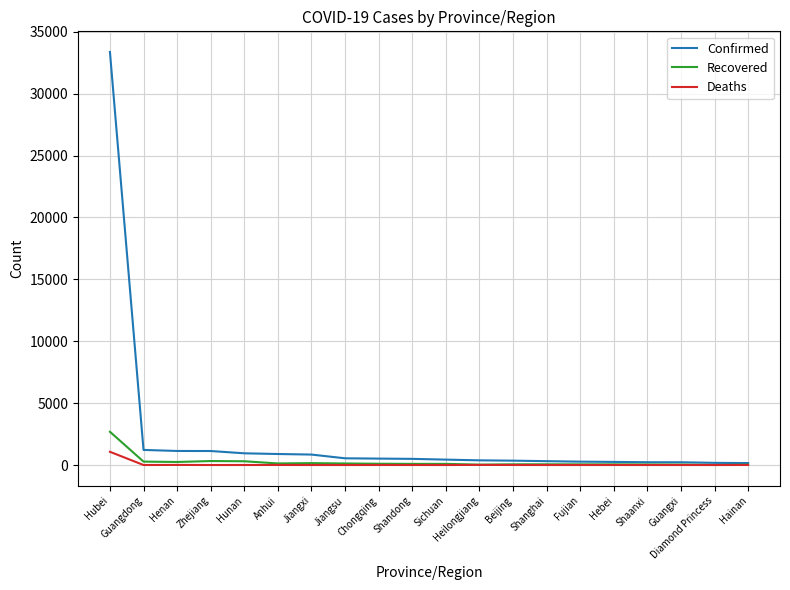

Count the number of categories in the chart.

20